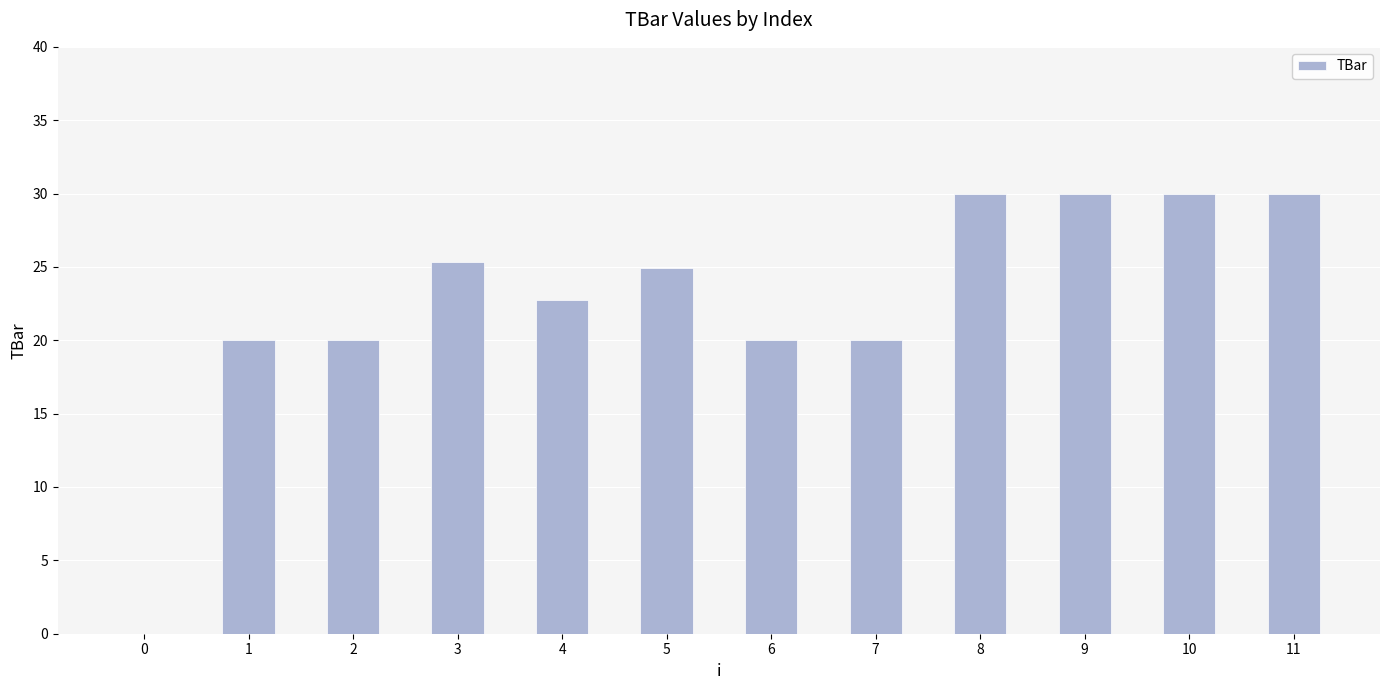

Does the chart contain stacked bars?

No